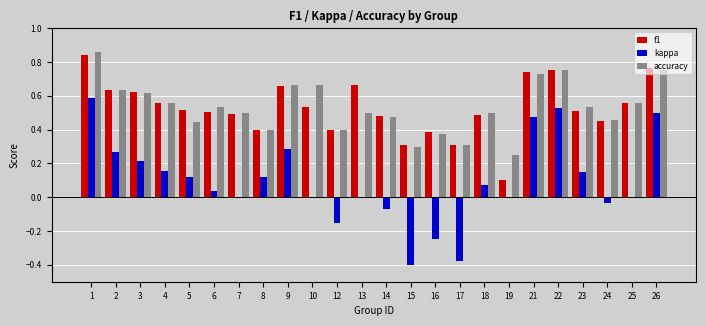

What is the sum of all f1 values?

12.7